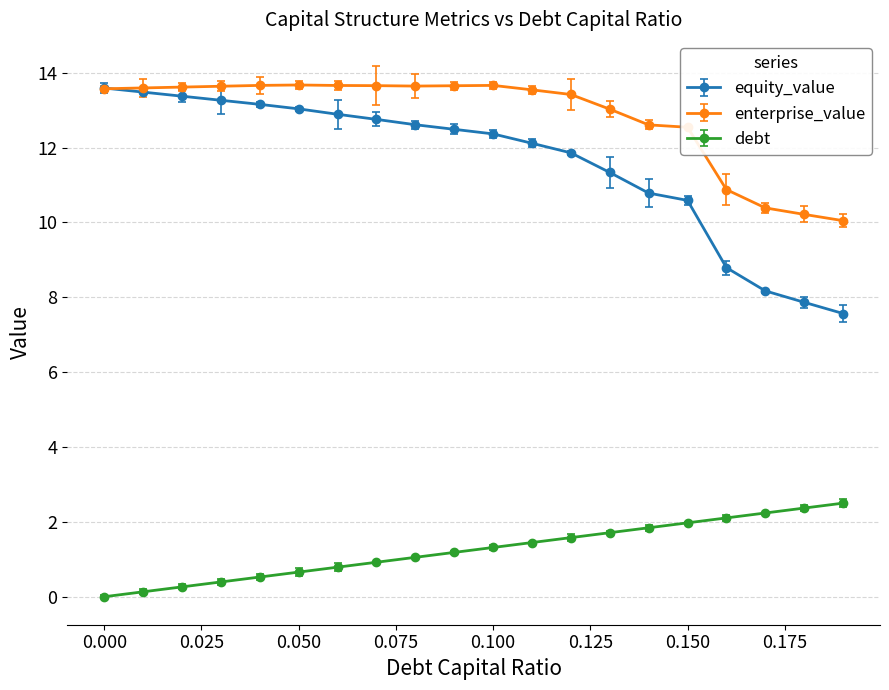

True or false: equity_value and debt intersect in this chart.

False